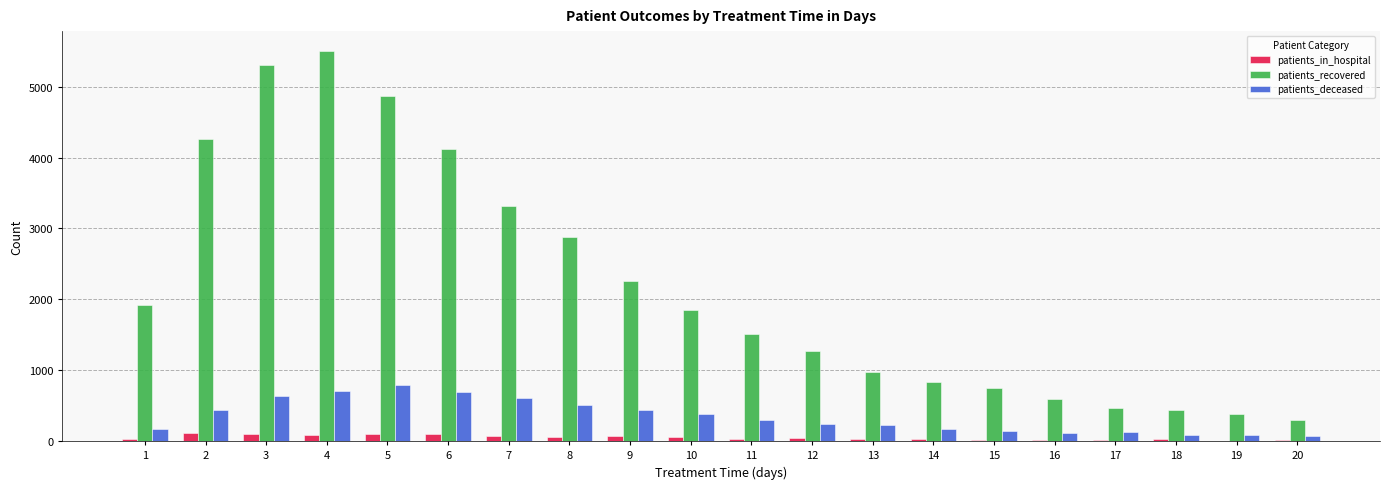

What is the highest value of the patients_recovered series?

5508